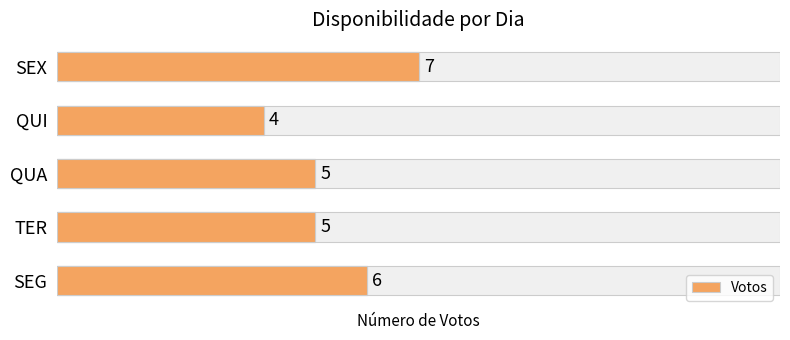

What is the minimum value shown in the chart?

4